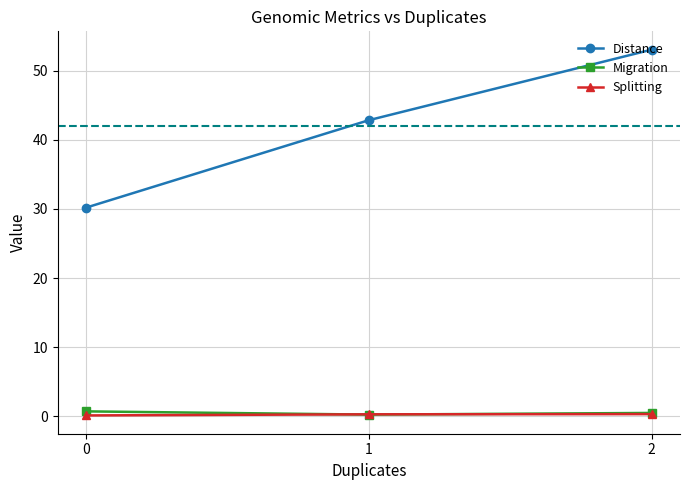

Which series has the largest total across all categories?

Distance